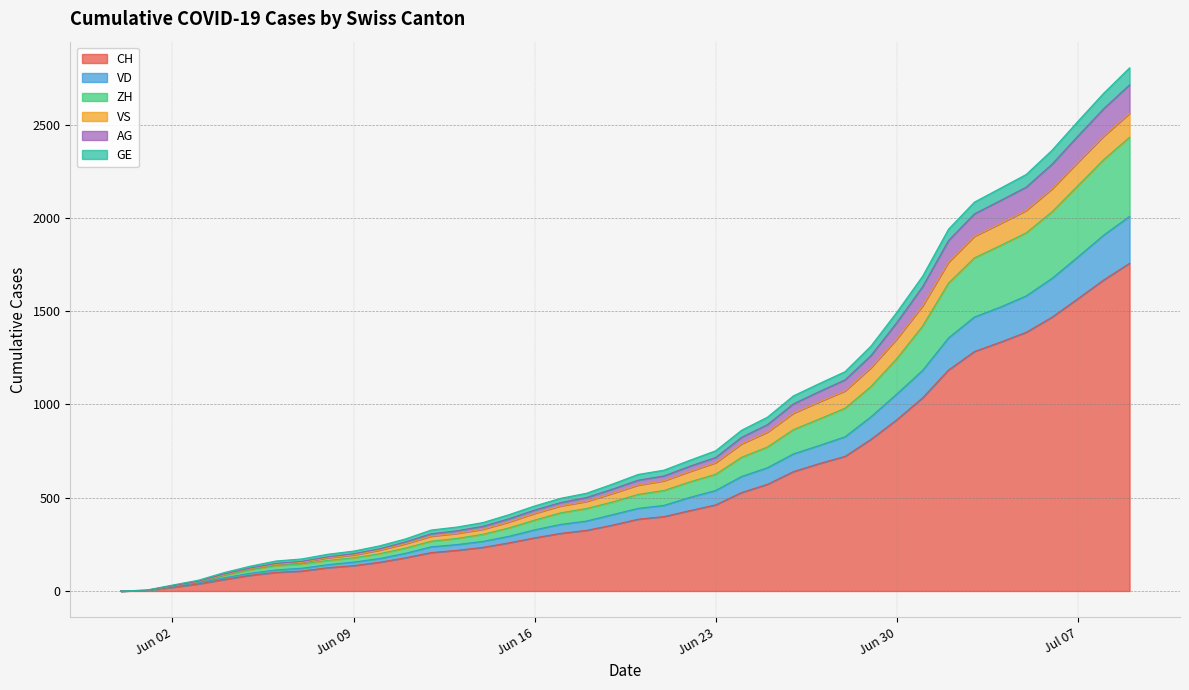

At which label does CH reach its minimum?

2020-05-31